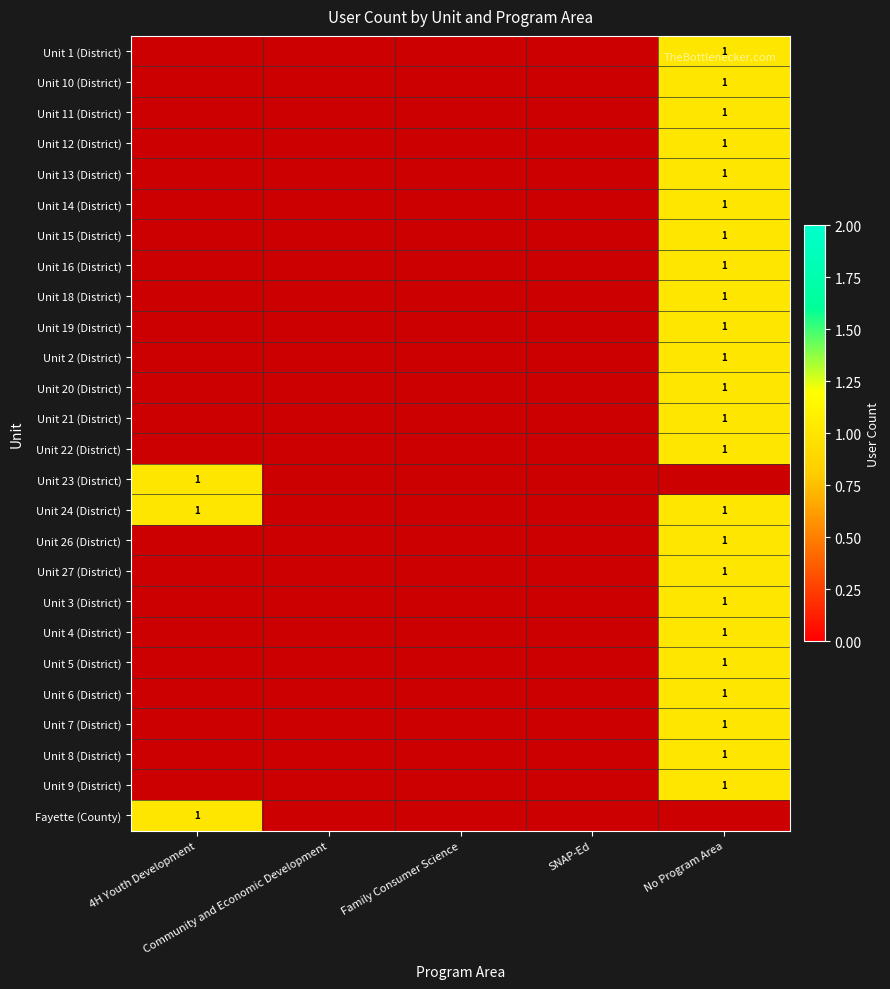

How many data points does each series have?

5